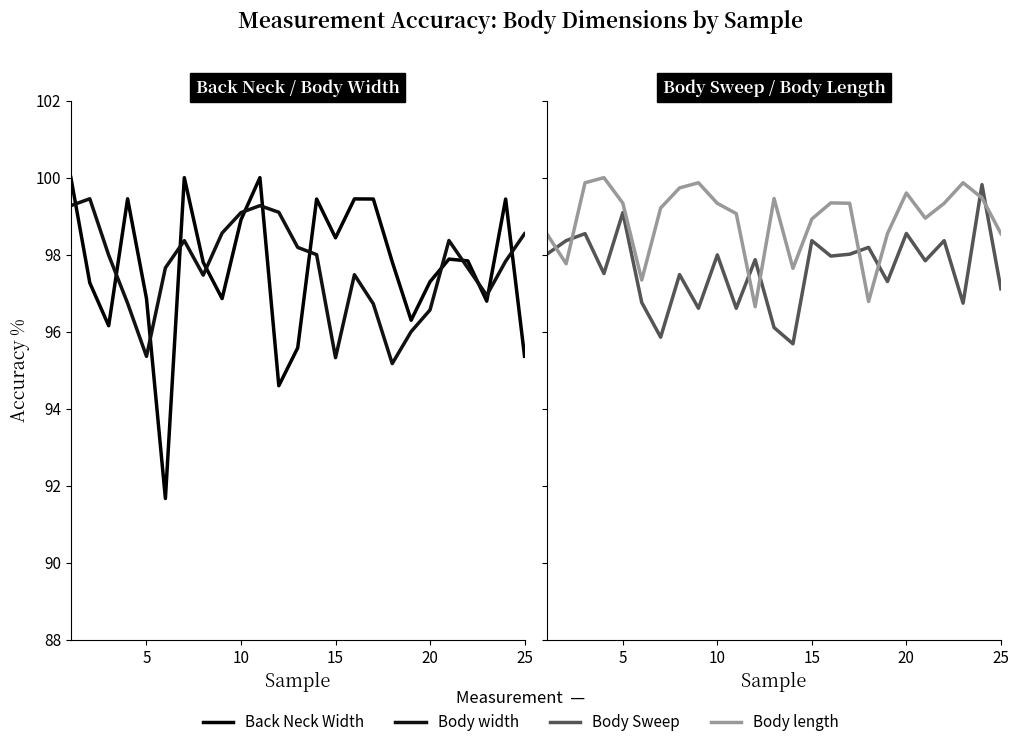

How many interior local peaks does the Body Sweep series have?

10